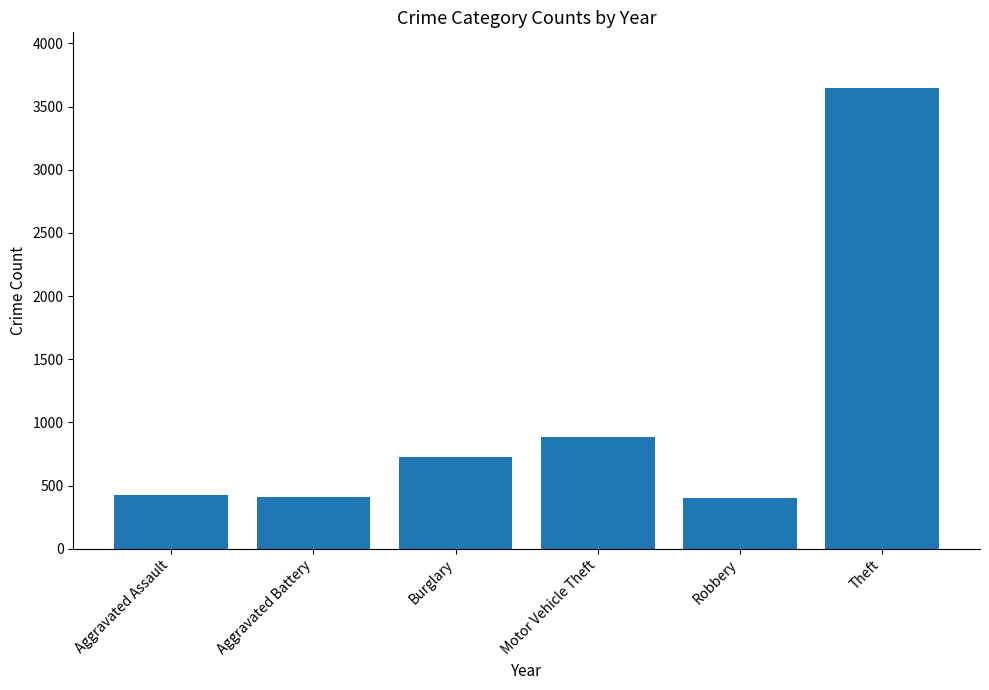

What is the label of the 4th bar from the left?

Motor Vehicle Theft